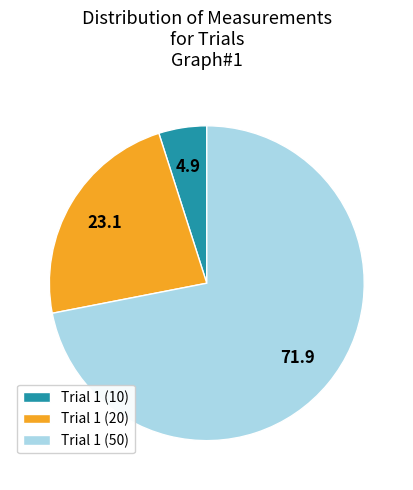

Which slice is the smallest?

Trial 1 (10)